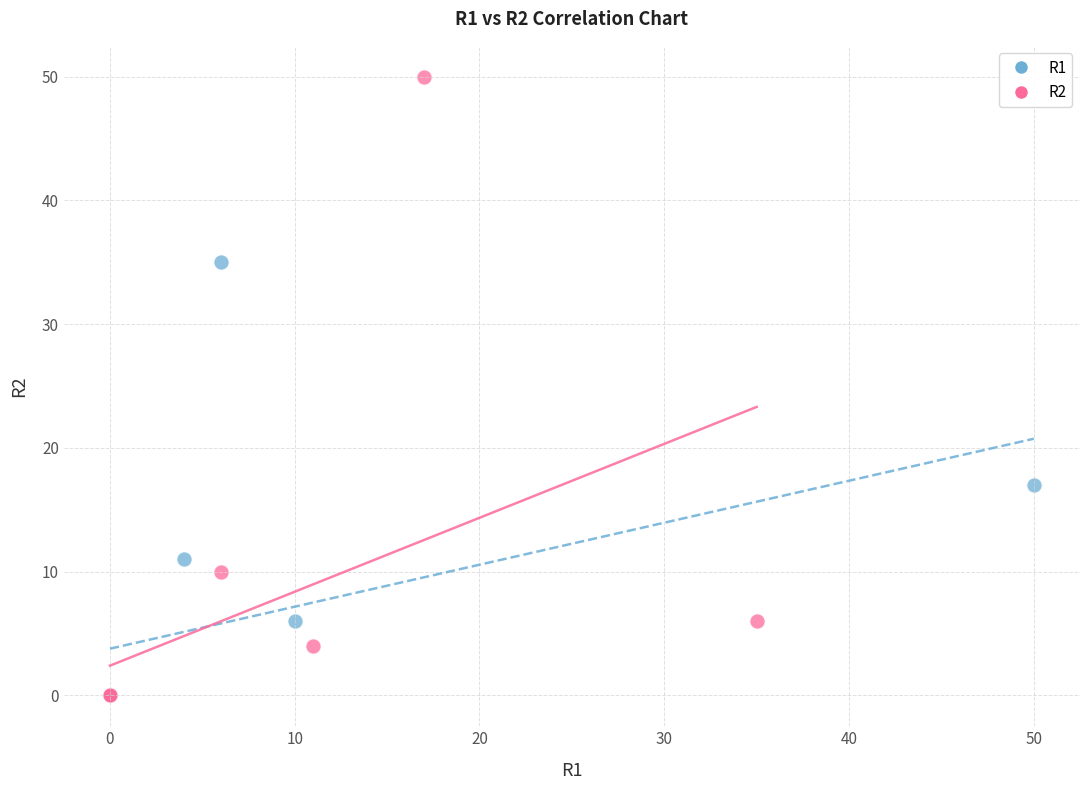

What are all the series names shown in the legend?

R1, R2